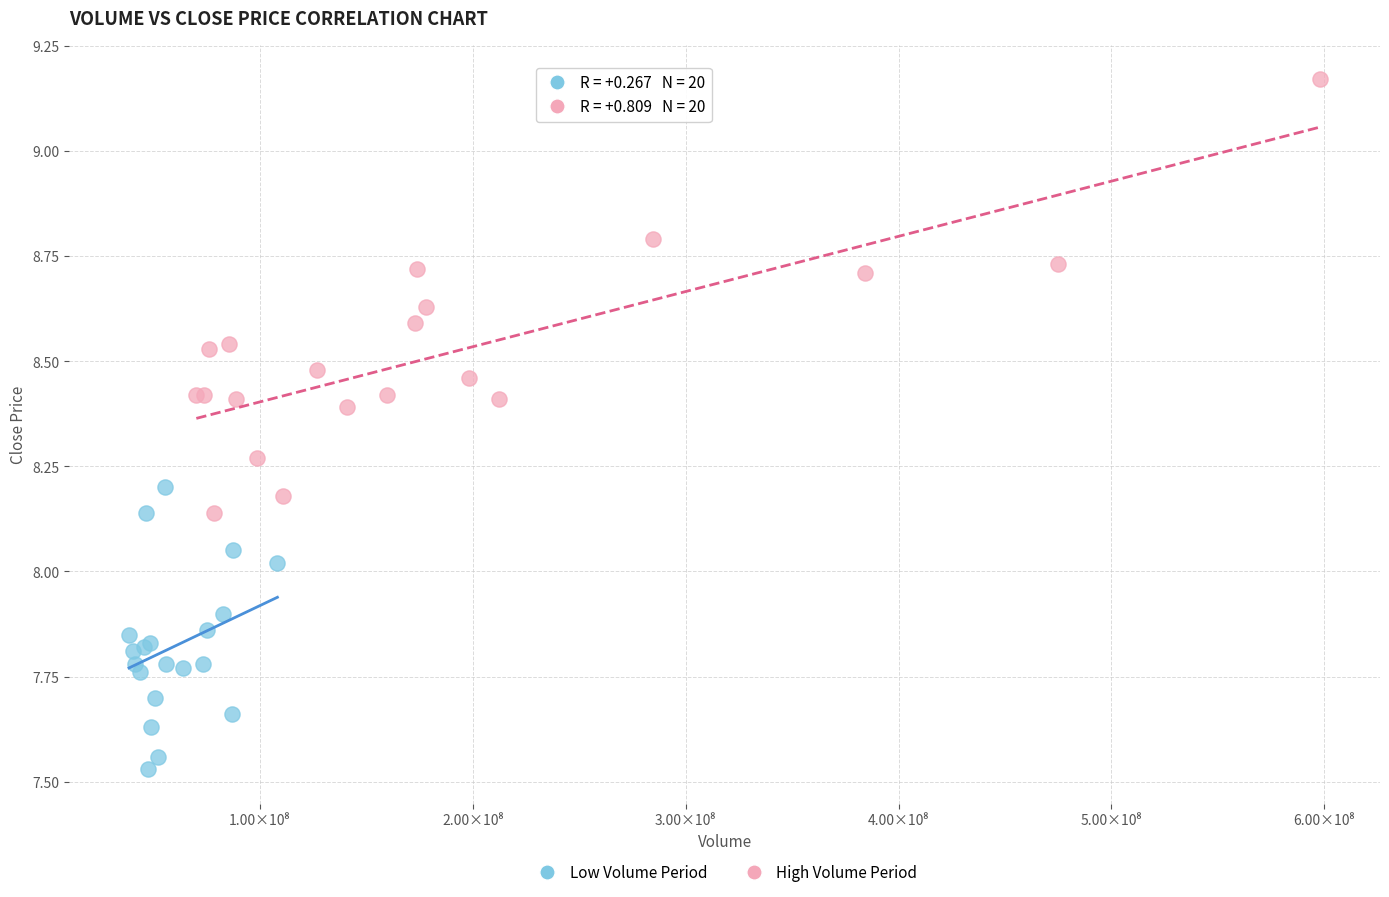

Which series contains the highest Y value?

High Volume Period